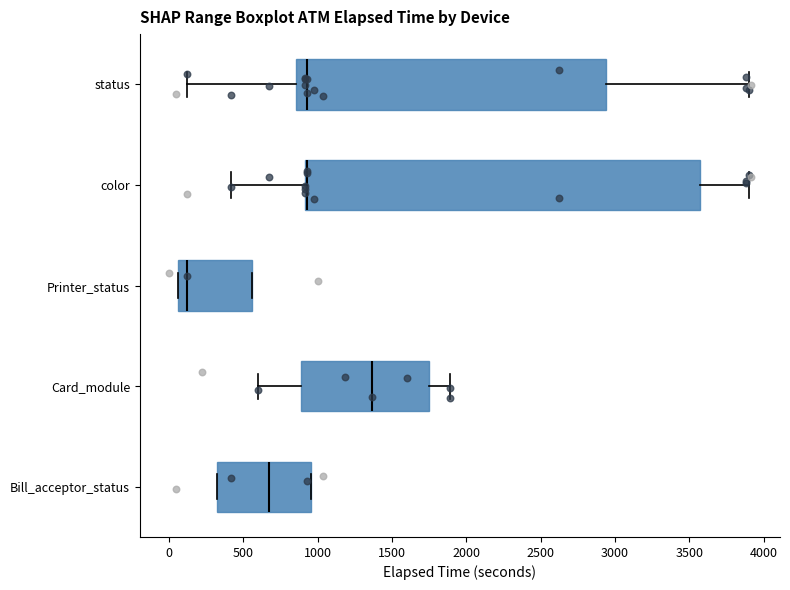

Reading bottom to top, transcribe this box plot: for each box, give where its median line is, the range the box spans, and where its two whiskers end, as read against the x-axis. The values are not printed on the chart, so give them approximately, as read against the axis.

Bill_acceptor_status: median 650, box 350 to 950, whiskers 350 to 950
Card_module: median 1350, box 900 to 1750, whiskers 600 to 1900
Printer_status: median 100, box 50 to 550, whiskers 50 to 550
color: median 950 (drawn on the box's left edge), box 900 to 3550, whiskers 400 to 3900
status: median 950, box 850 to 2950, whiskers 100 to 3900